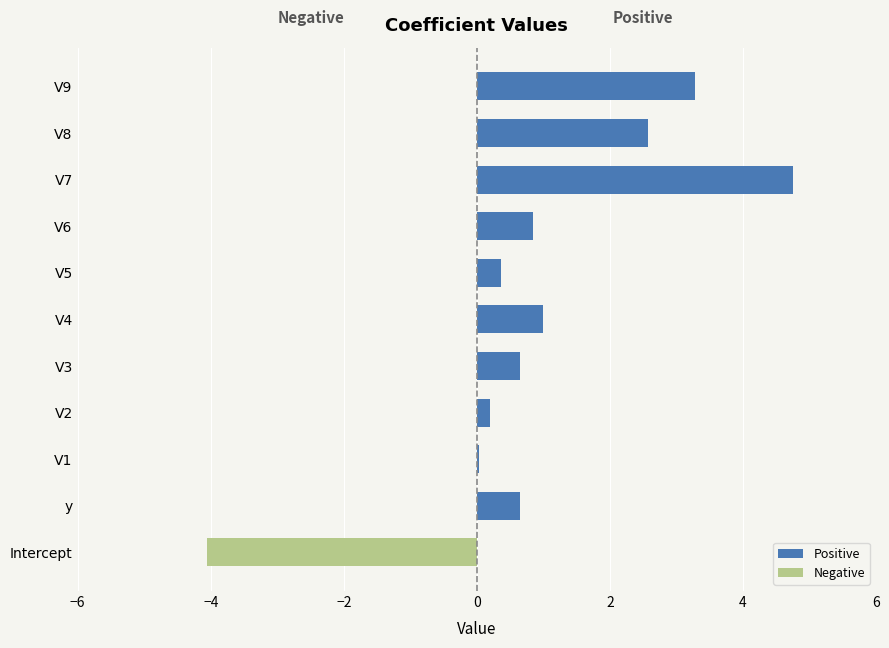

At how many categories does at least one series exceed 3?

2